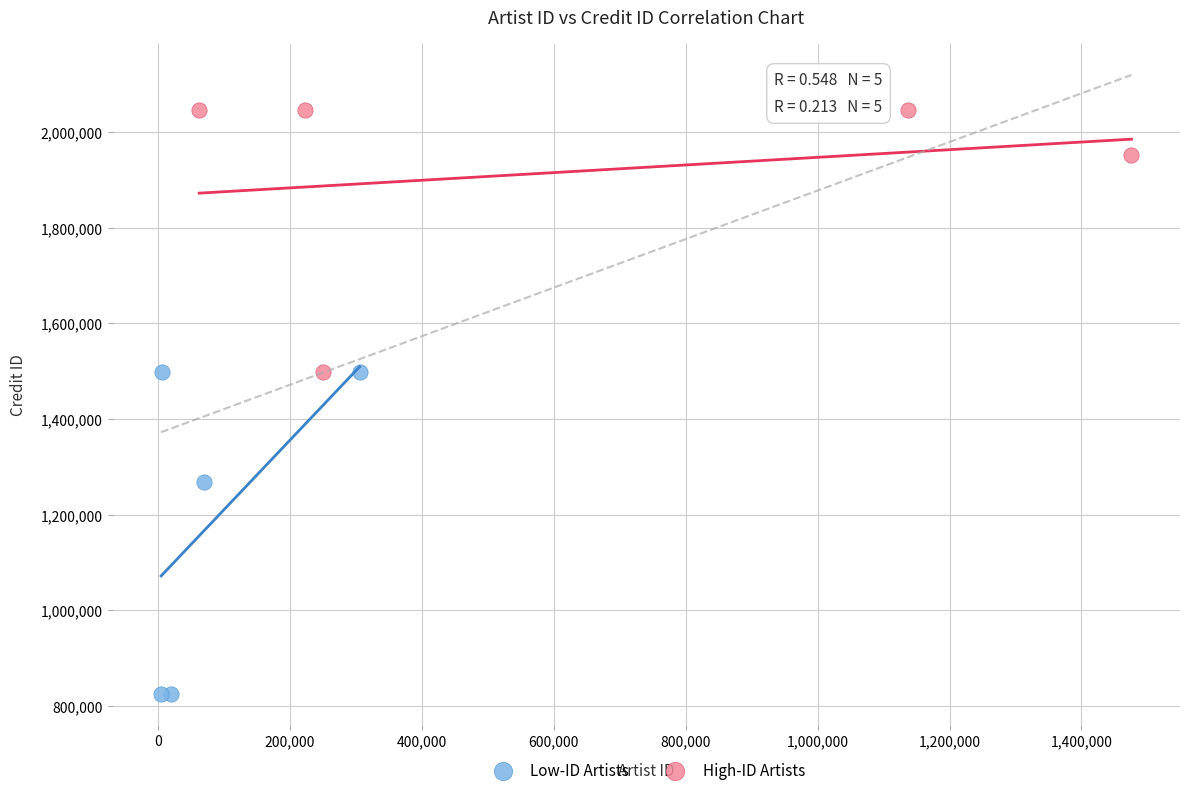

Which series contains the lowest Y value?

Low-ID Artists